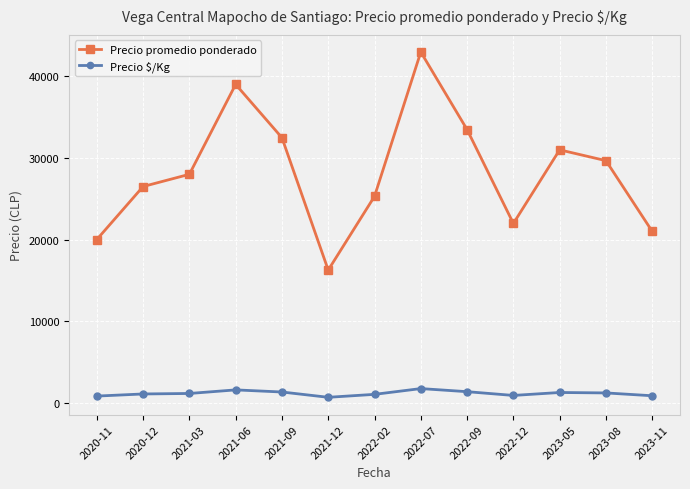

True or false: Precio promedio ponderado has a value of 17718 at 2022-07.

False